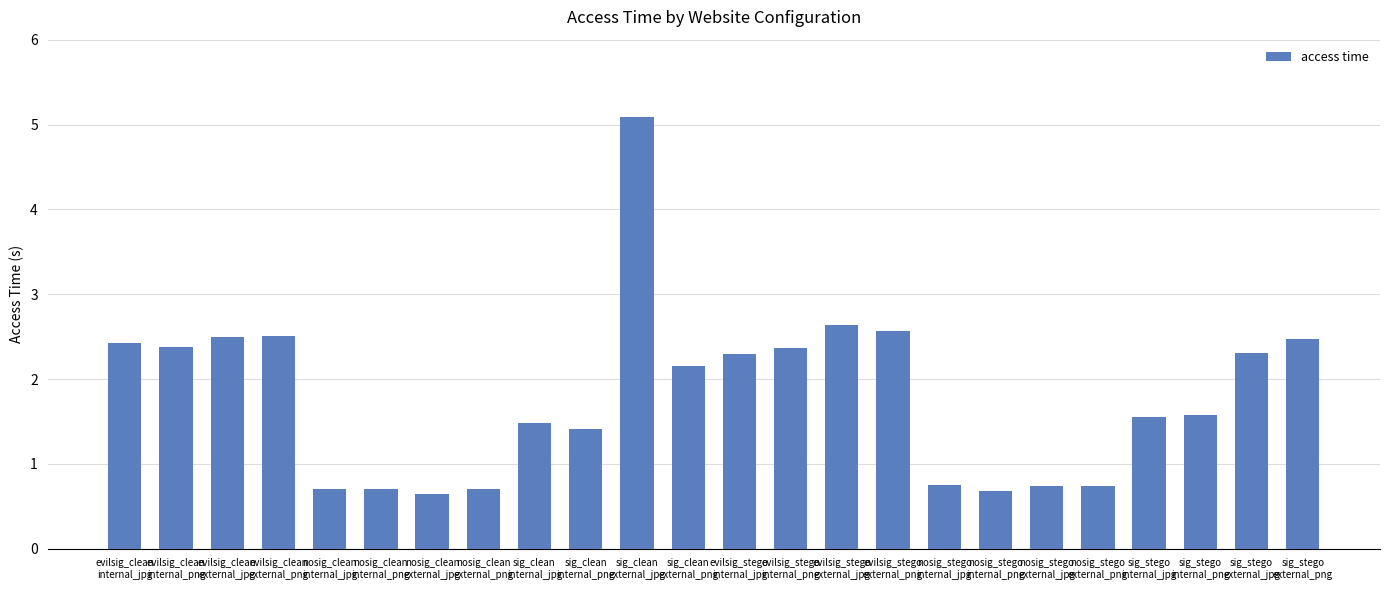

What is the smallest value displayed?

0.6